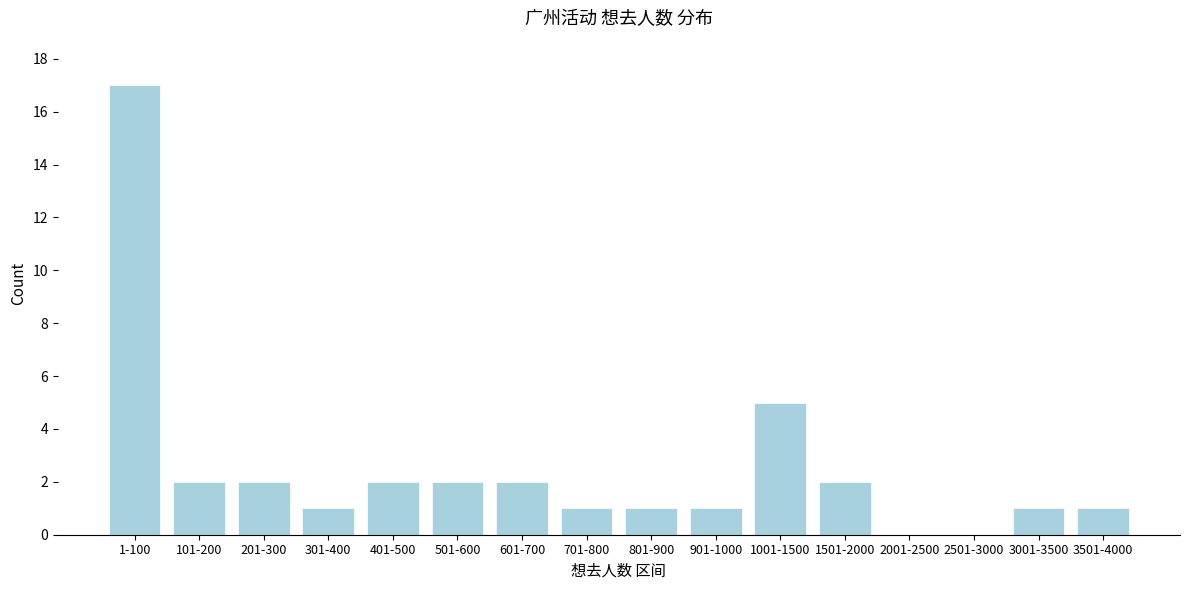

Reading right to left, extract all data points from this chart.

3501-4000=1	3001-3500=1	2501-3000=0	2001-2500=0	1501-2000=2	1001-1500=5	901-1000=1	801-900=1	701-800=1	601-700=2	501-600=2	401-500=2	301-400=1	201-300=2	101-200=2	1-100=17